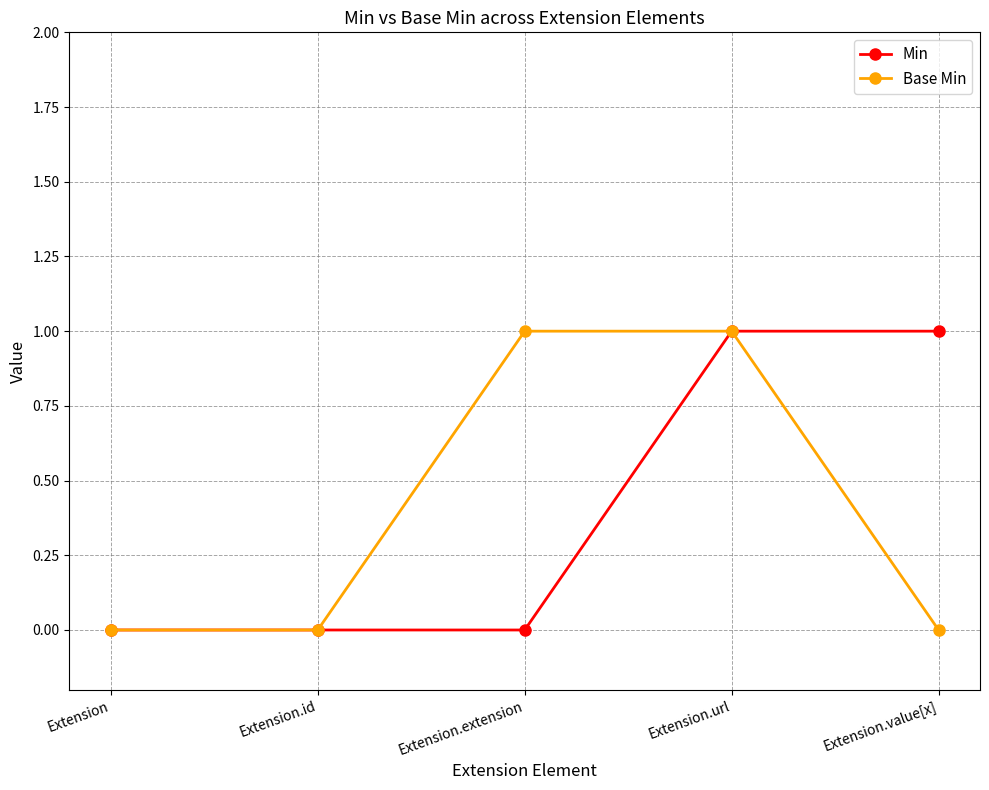

What is the spread (max minus min) of values at Extension.value[x]?

1